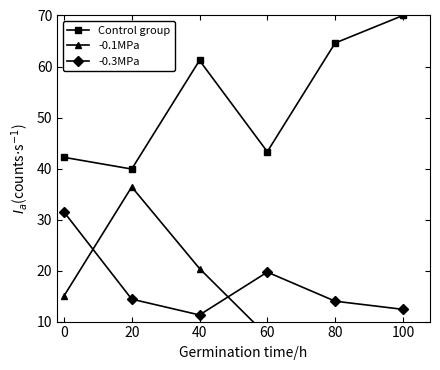

What is the value of the -0.3MPa point at the 6th from the left?

12.4